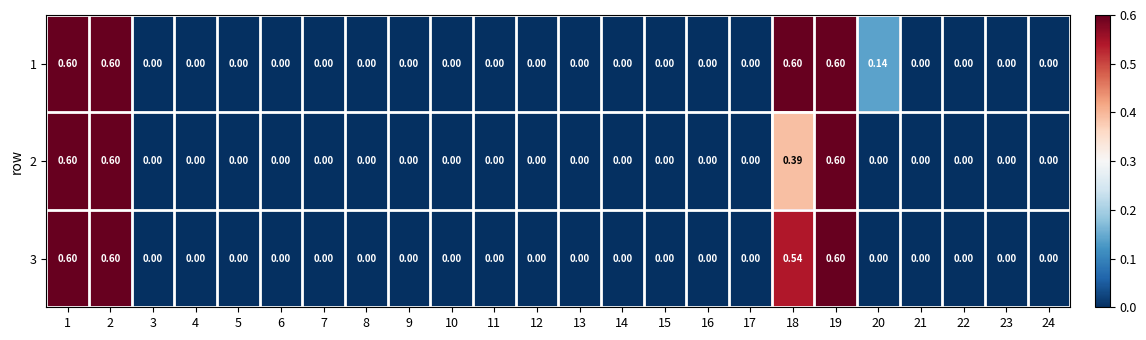

How many series are shown in this chart?

3